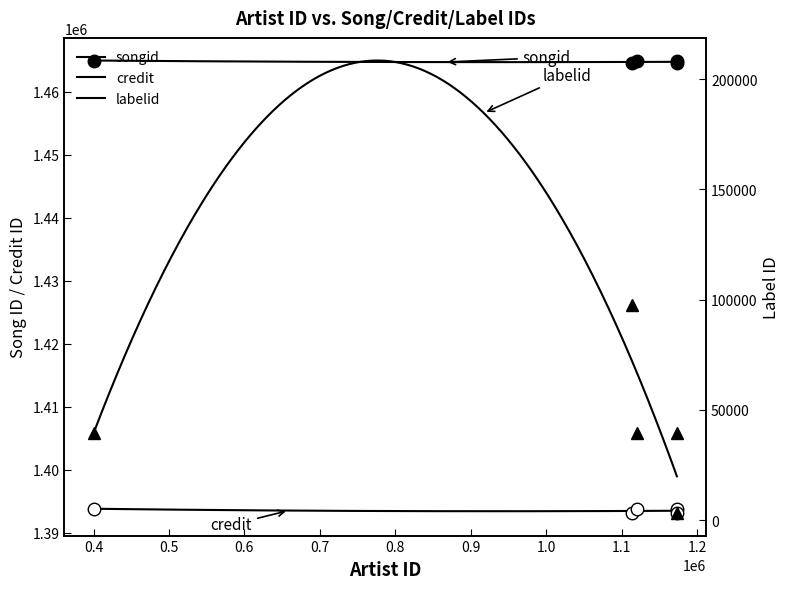

The credit series shows 465302 at 1113620. True or false?

False